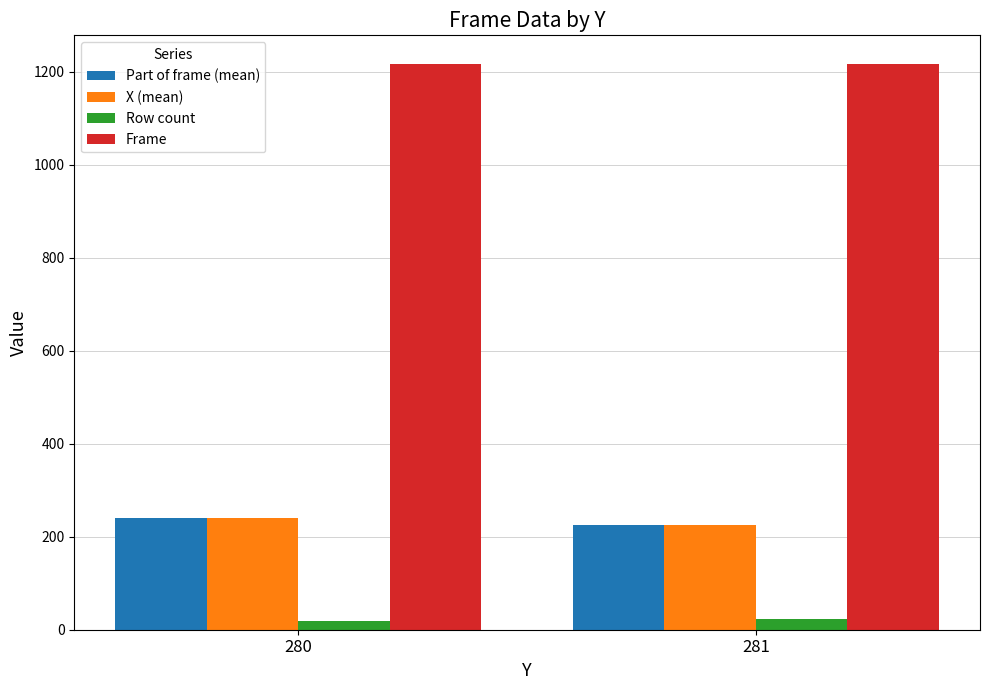

How many data points in Row count are less than 22?

1